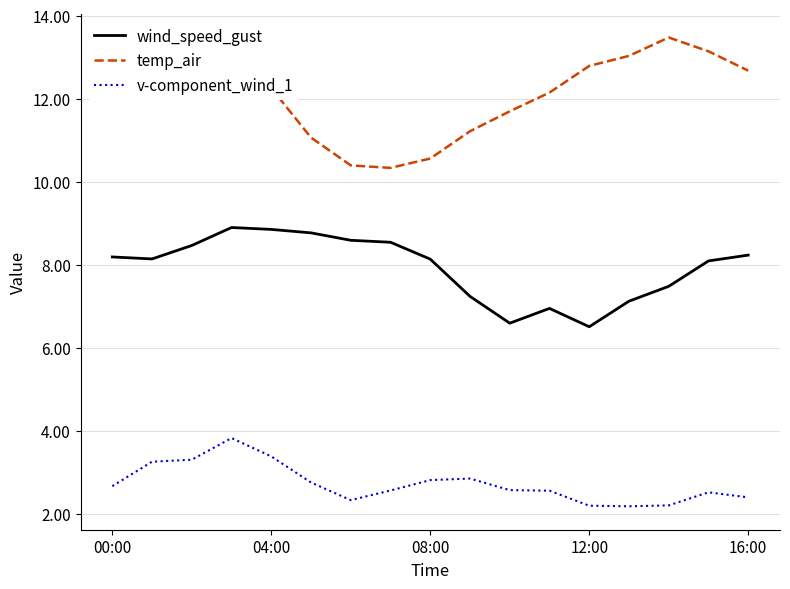

List the series in order of their overall mean, highest first.

temp_air, wind_speed_gust, v-component_wind_1